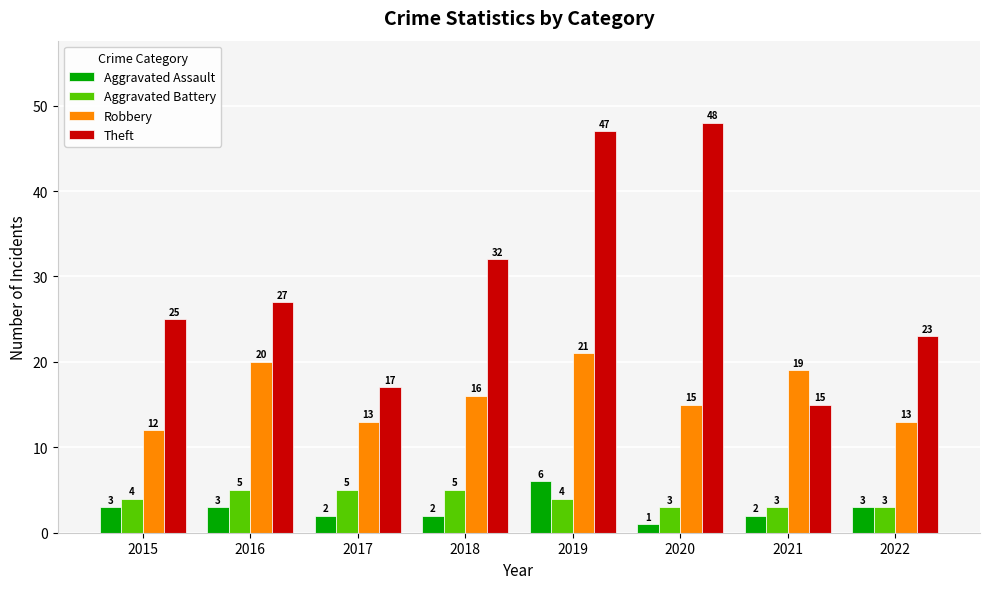

Reading left to right, list all the values displayed in this chart.

Aggravated Assault: 2015=3	2016=3	2017=2	2018=2	2019=6	2020=1	2021=2	2022=3
Aggravated Battery: 2015=4	2016=5	2017=5	2018=5	2019=4	2020=3	2021=3	2022=3
Robbery: 2015=12	2016=20	2017=13	2018=16	2019=21	2020=15	2021=19	2022=13
Theft: 2015=25	2016=27	2017=17	2018=32	2019=47	2020=48	2021=15	2022=23